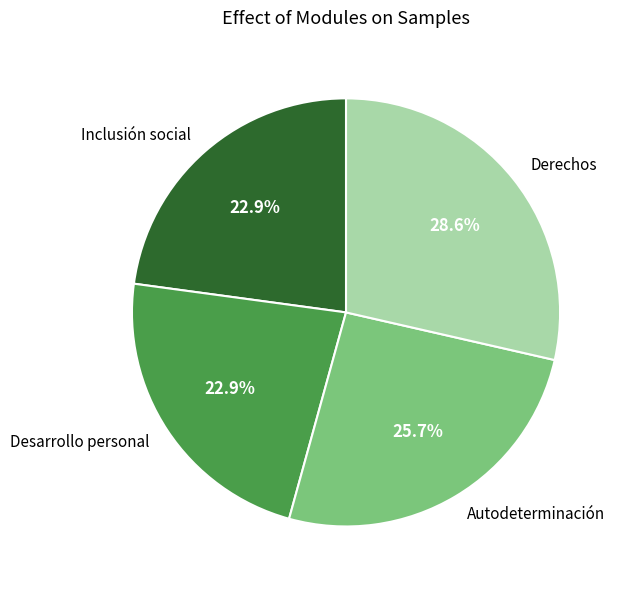

What is the total percentage of Autodeterminación and Inclusión social?

48.6%